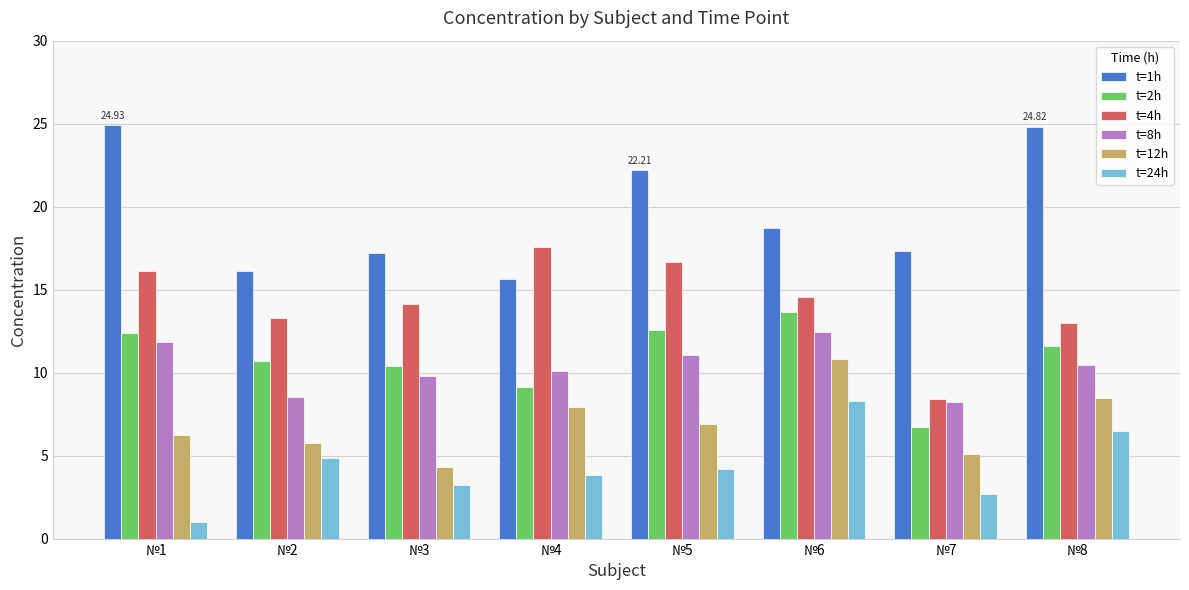

How many data points in t=4h are less than 14?

3